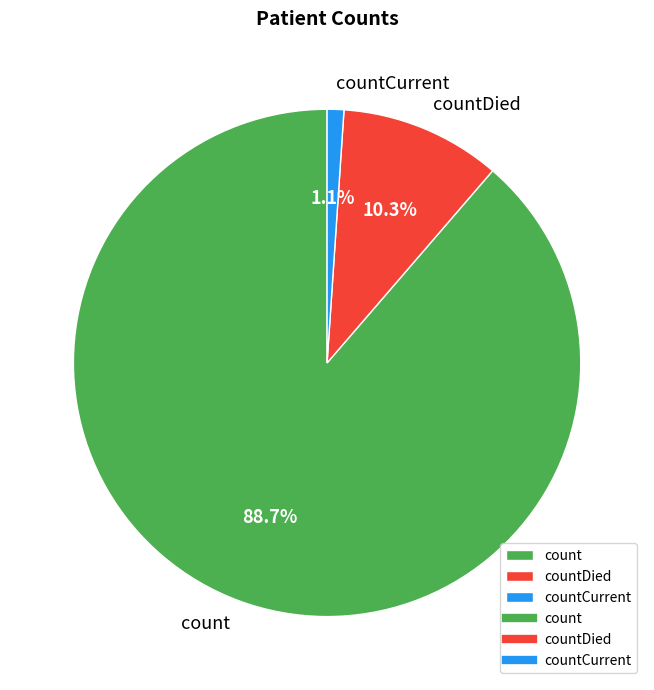

Which category accounts for the majority?

count